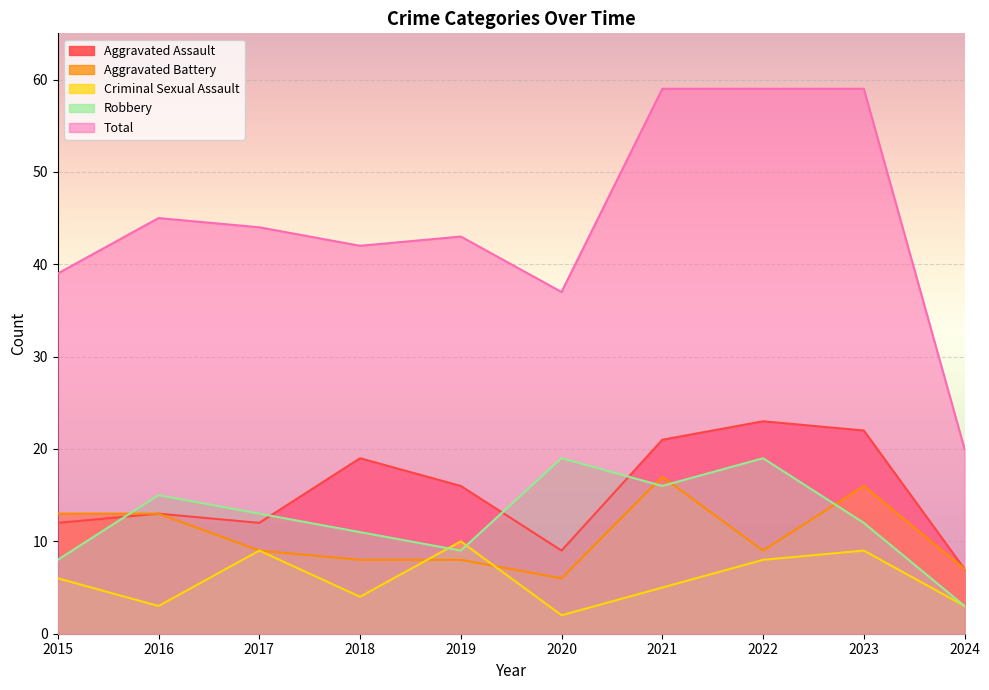

What value does the Robbery series have at 2020?

19